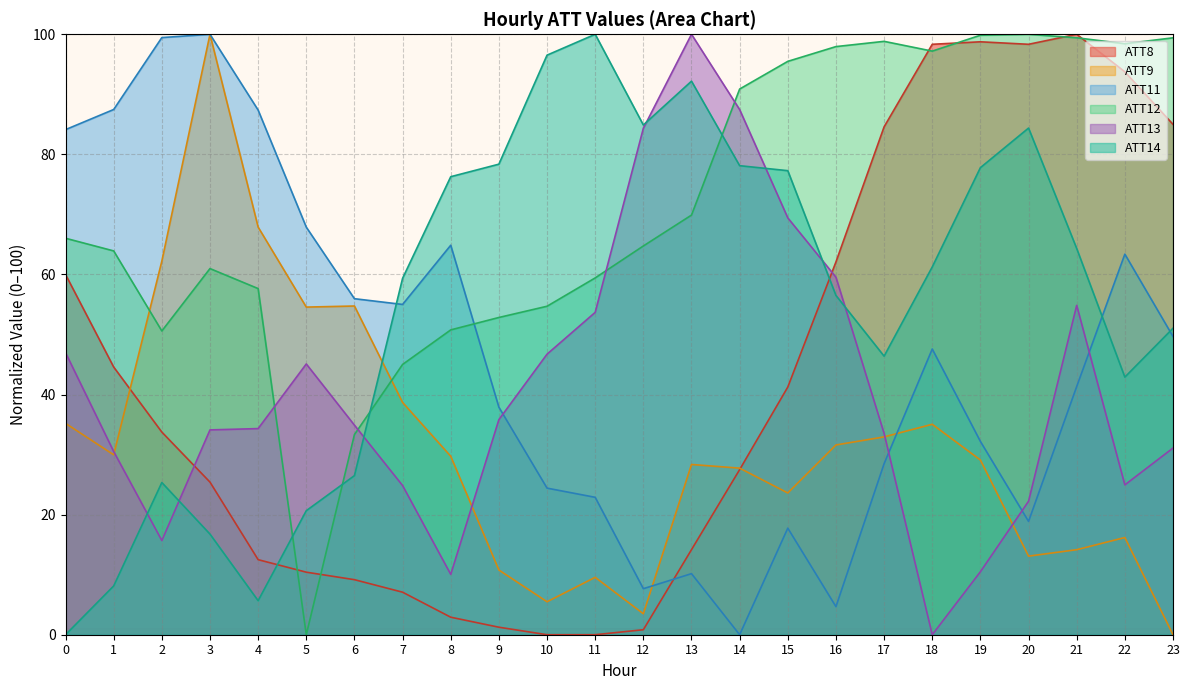

At which category does the chart reach its minimum across all series?

10